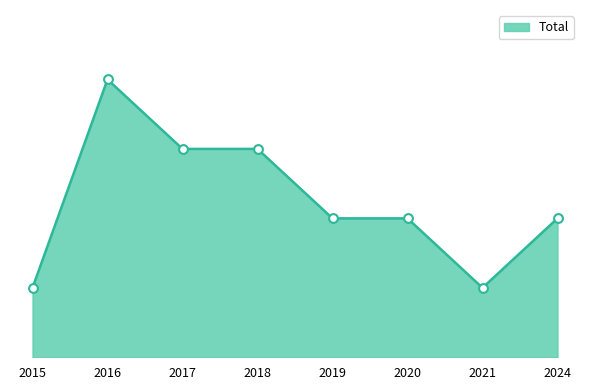

Which has a higher value, 2016 or 2015?

2016